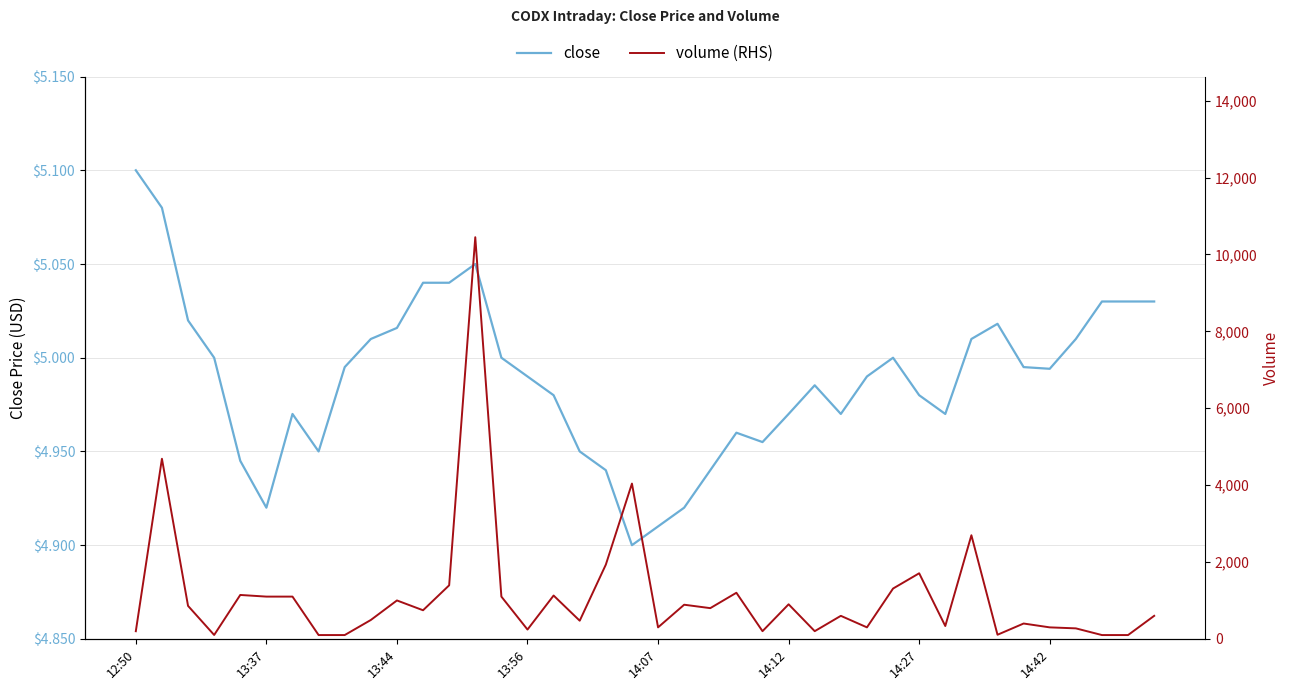

Is this an area chart (filled region under the line)?

No